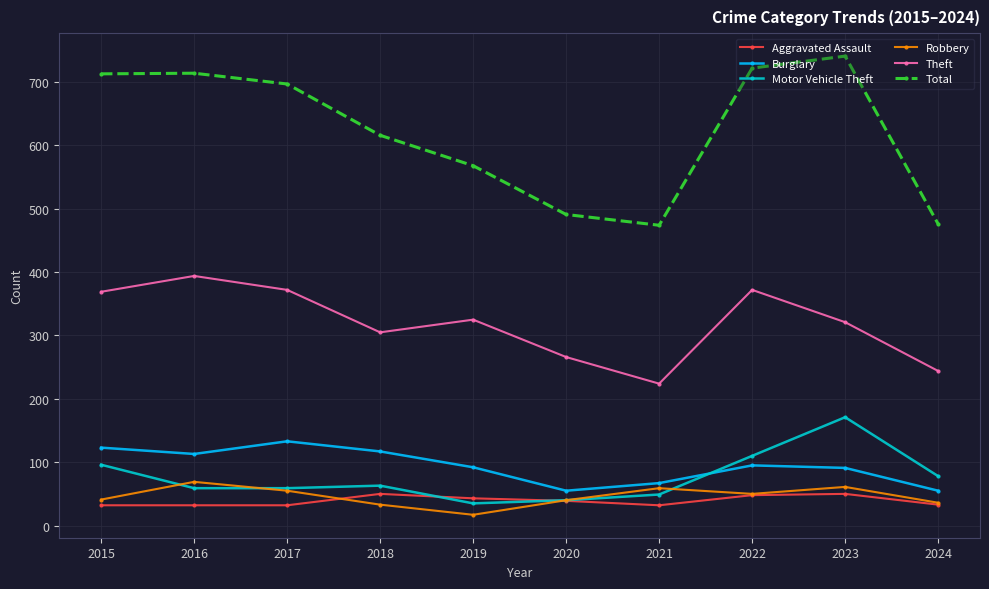

At which category does Robbery reach its first local valley?

2019